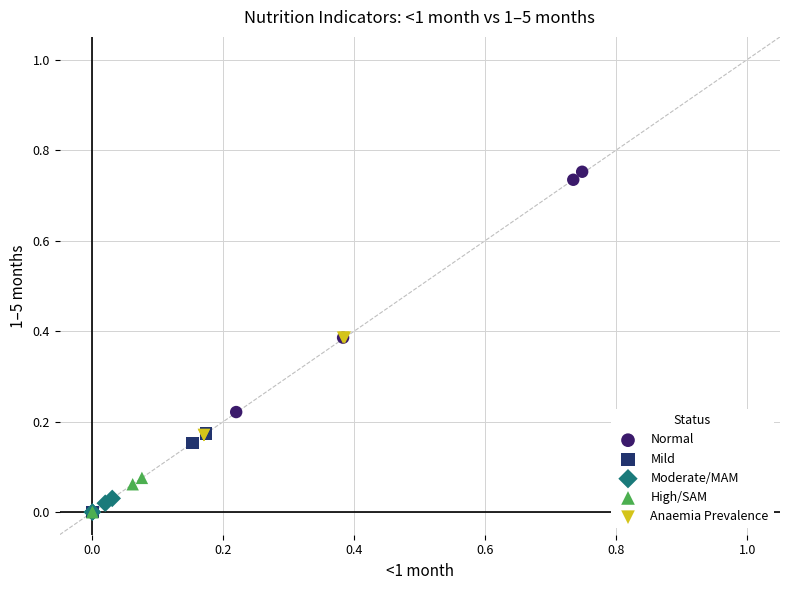

Which series has the largest Y range (max minus min)?

Normal